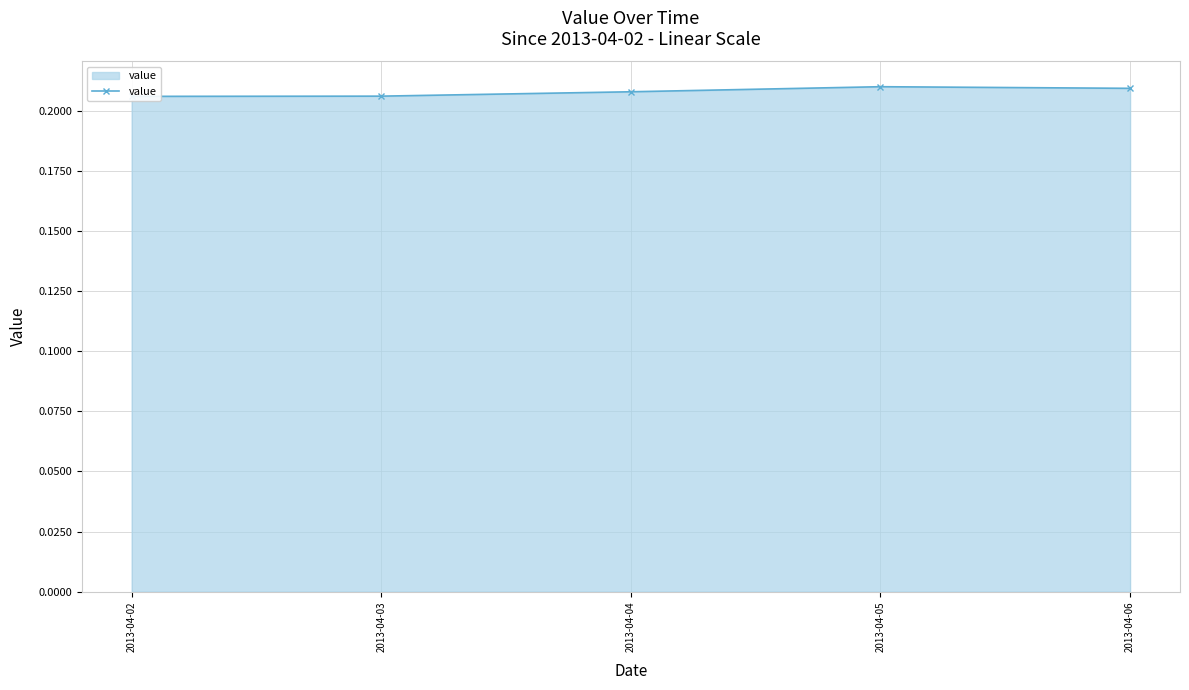

True or false: the data shows 0.3 at 2013-04-04.

False